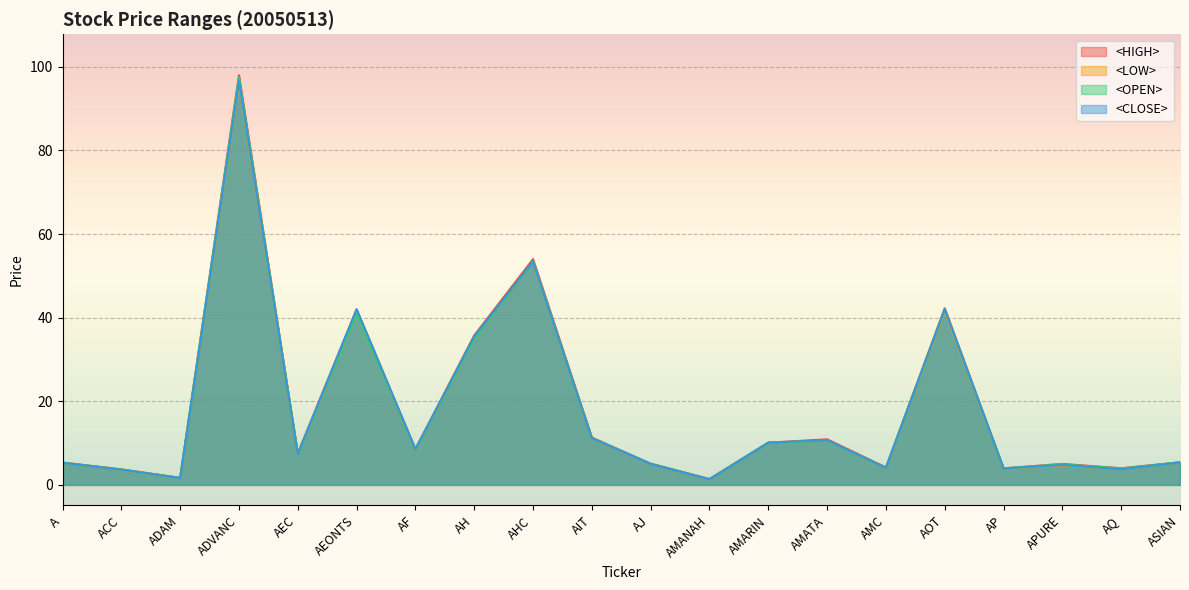

True or false: <LOW> and <OPEN> cross at least once.

False